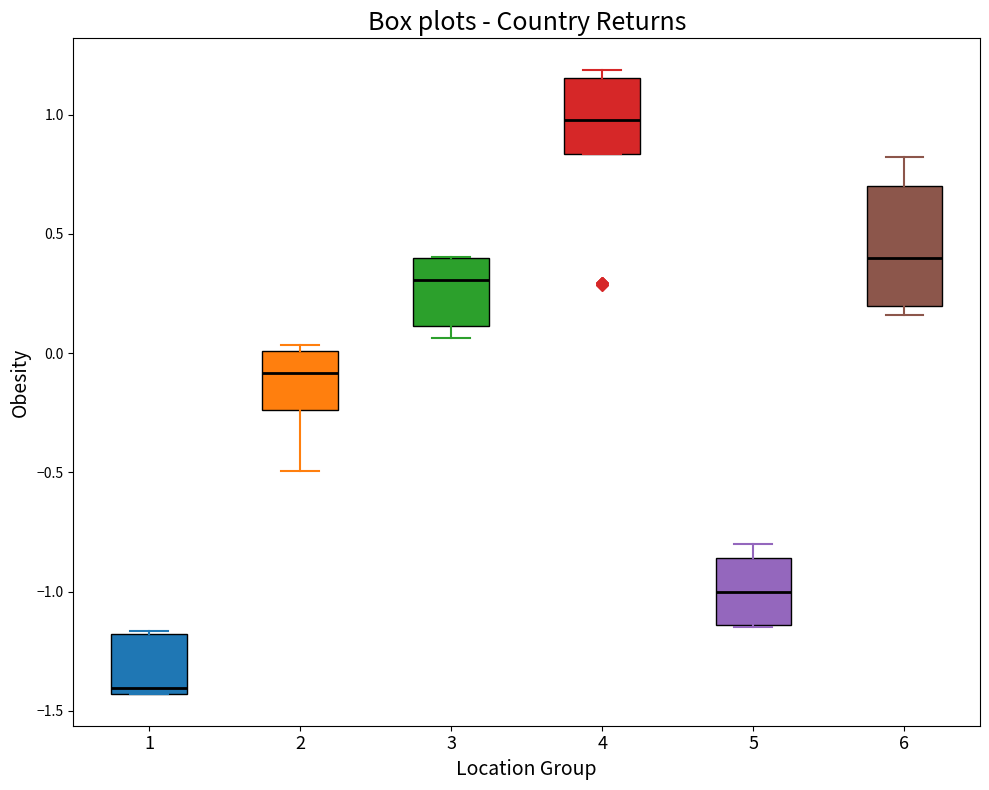

Reading left to right, transcribe this box plot: for each box, give where its median line is, the range the box spans, and where its two whiskers end, as read against the y-axis. The values are not printed on the chart, so give them approximately, as read against the axis.

1: median -1.40, box -1.45 to -1.20, whiskers -1.45 to -1.15
2: median -0.10, box -0.25 to 0.00, whiskers -0.50 to 0.05
3: median 0.30, box 0.10 to 0.40, whiskers 0.05 to 0.40
4: median 1.00, box 0.85 to 1.15, whiskers 0.85 to 1.20
5: median -1.00, box -1.15 to -0.85, whiskers -1.15 to -0.80
6: median 0.40, box 0.20 to 0.70, whiskers 0.15 to 0.80